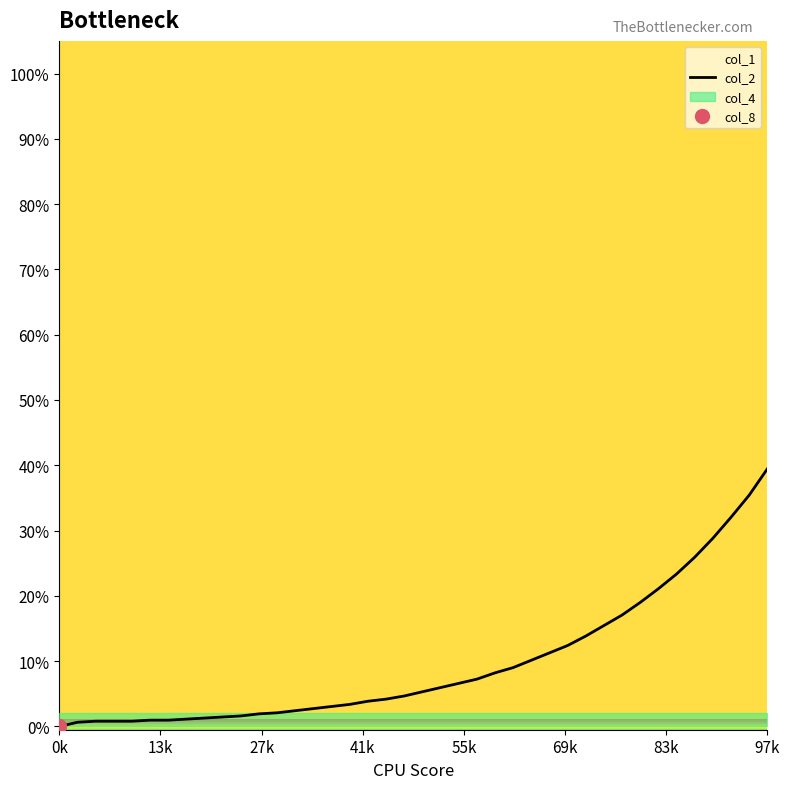

Approximately how many times larger is the value at 8 compared to 19?

0.3